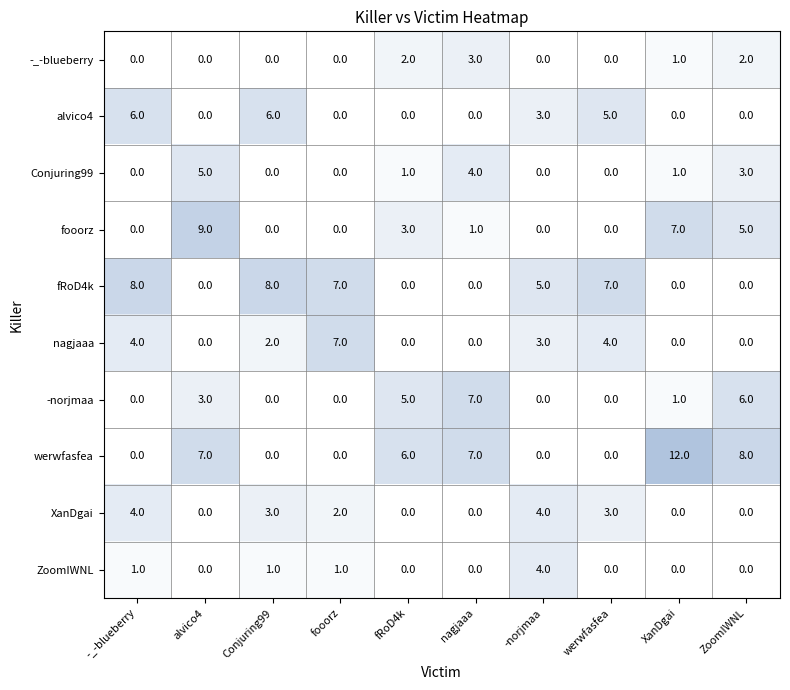

What is the sum of the alvico4 values at -norjmaa and fooorz?

3